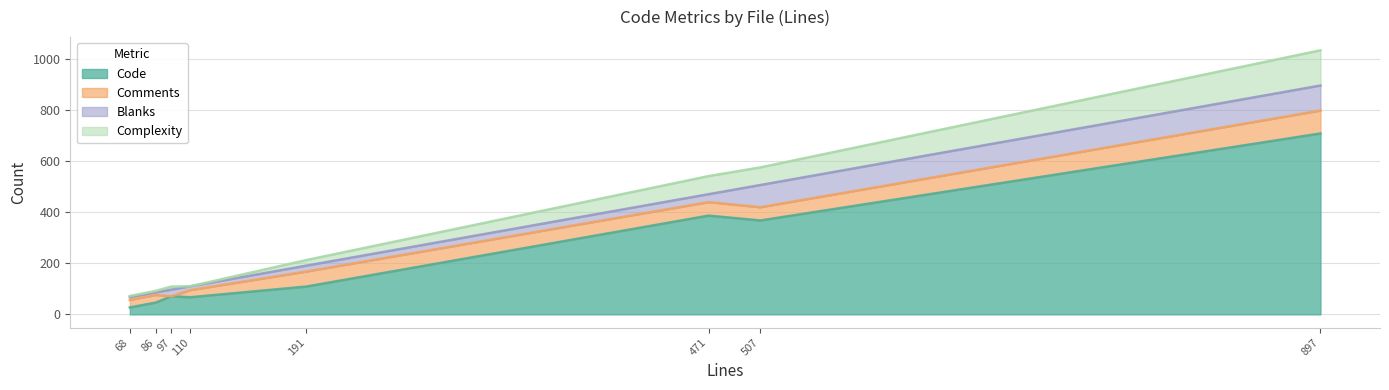

At which category is the sum across all series the highest?

897